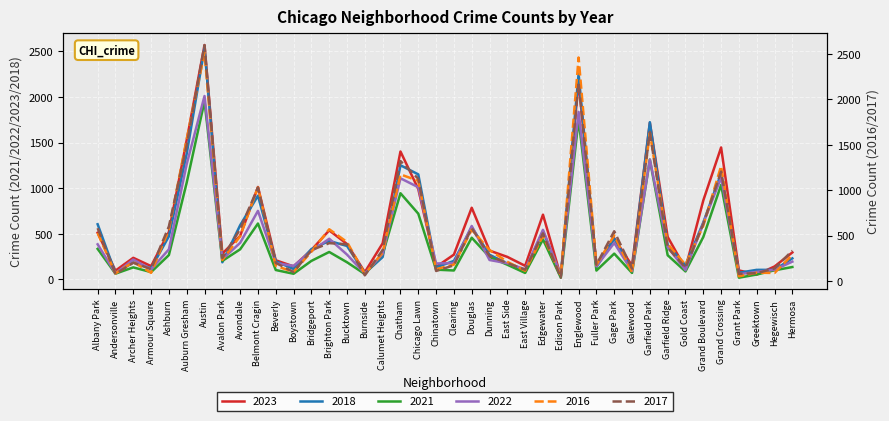

How many values in the 2023 series exceed 323?

19